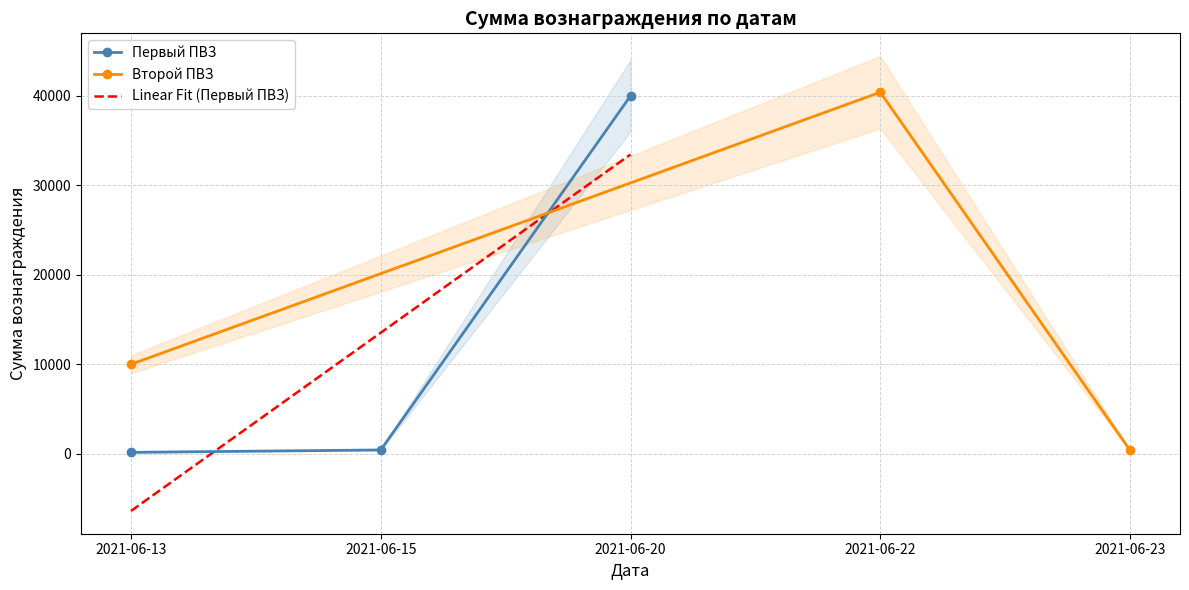

What is the greatest value displayed?

40000